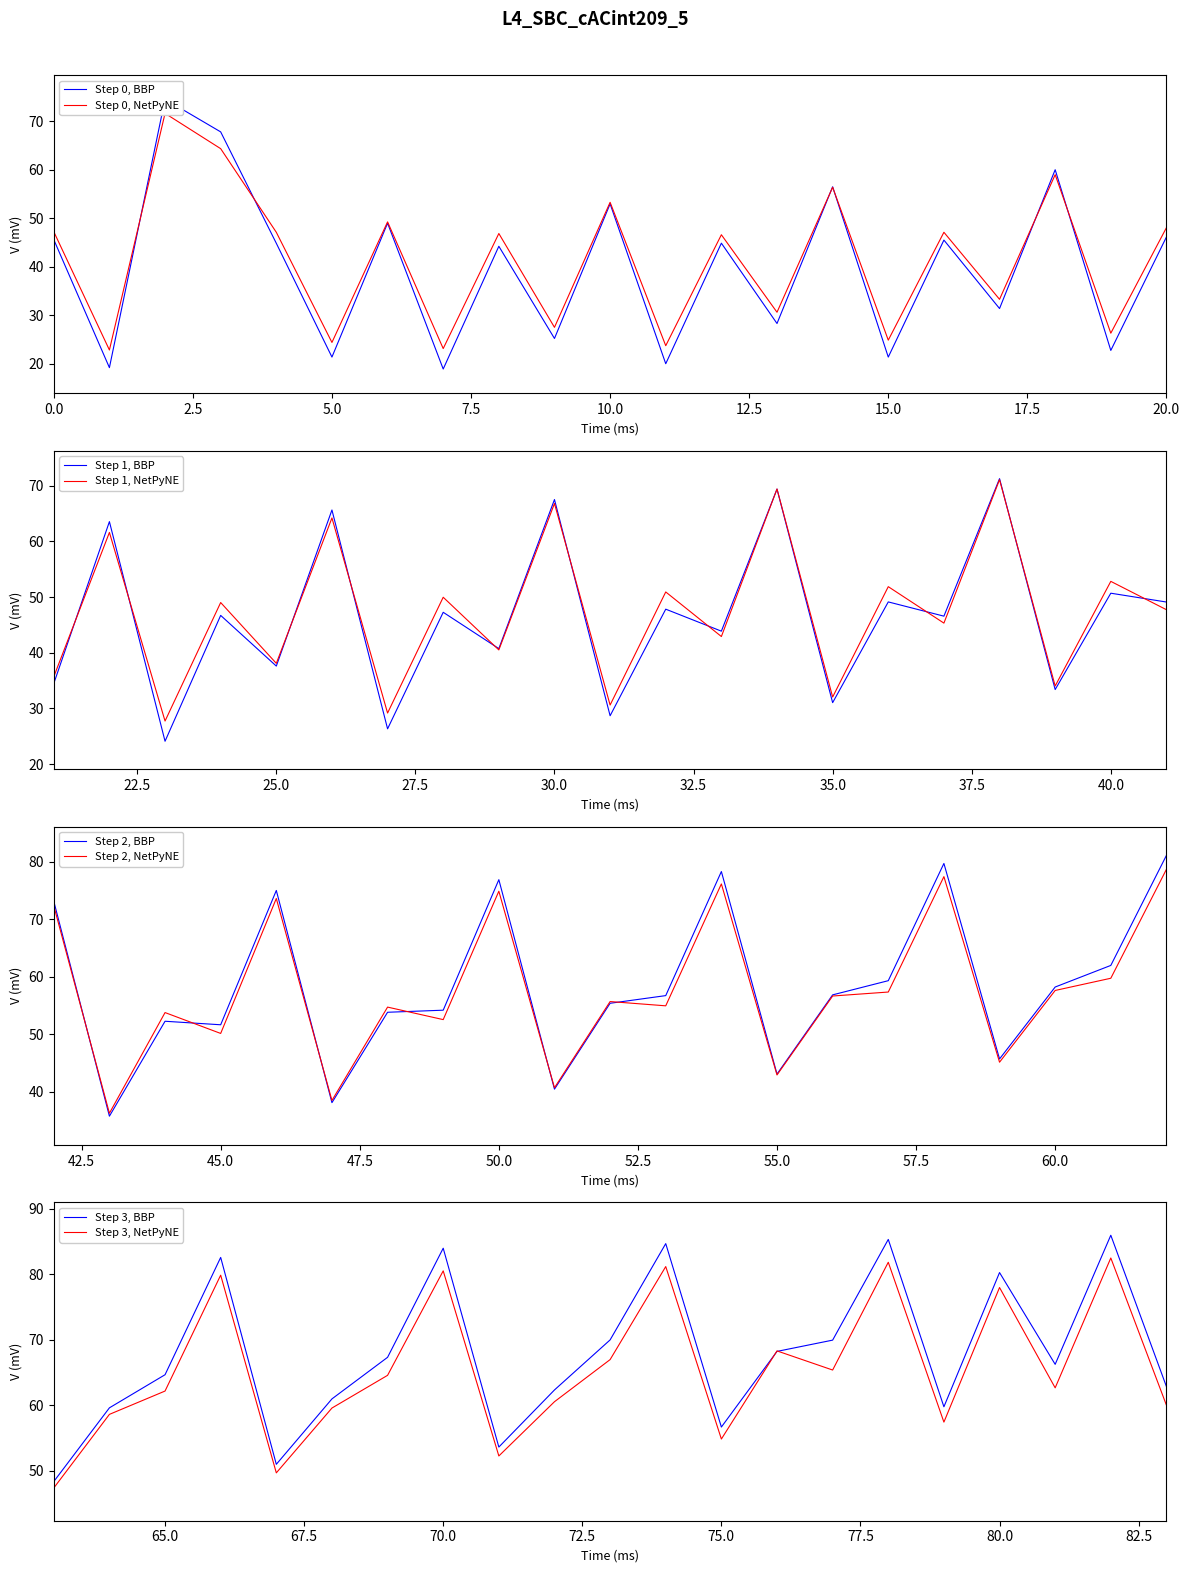

The Step 1, NetPyNE series shows 38.1 at 25.0. True or false?

True